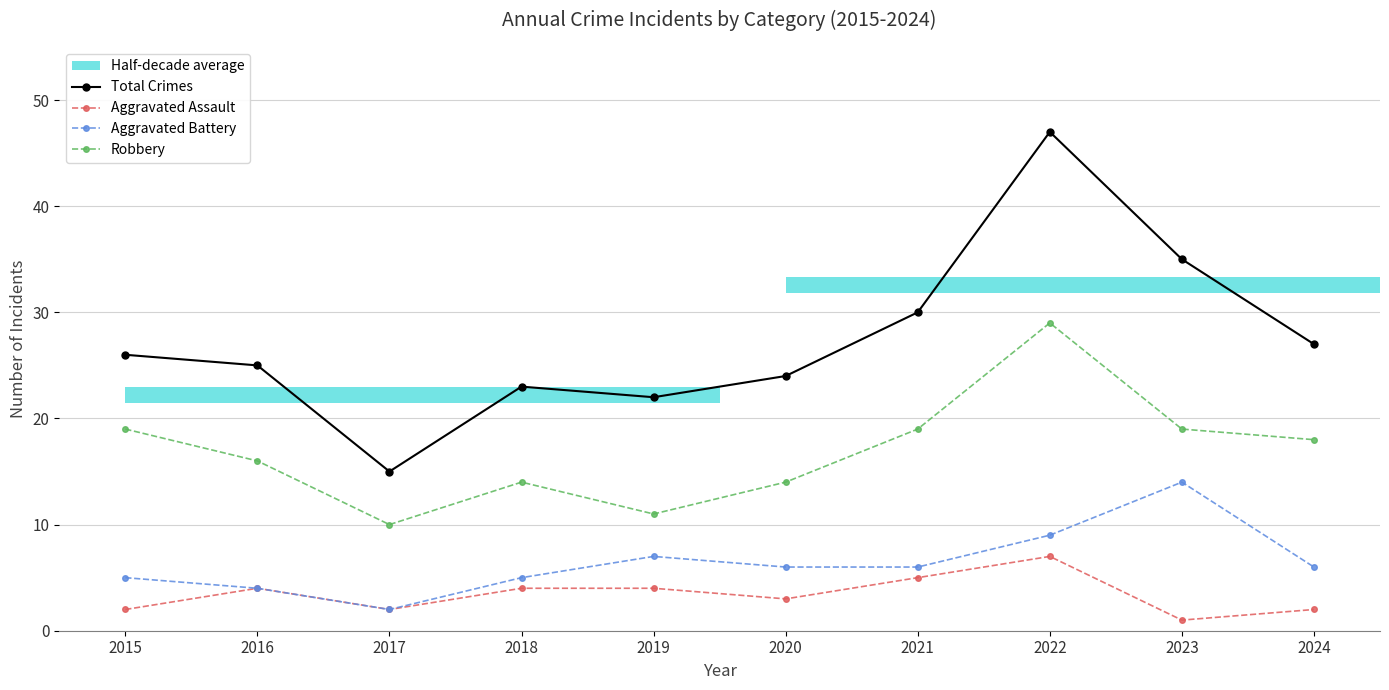

Reading left to right, what are all the values shown in this chart?

Total Crimes: 26	25	15	23	22	24	30	47	35	27
Aggravated Assault: 2	4	2	4	4	3	5	7	1	2
Aggravated Battery: 5	4	2	5	7	6	6	9	14	6
Robbery: 19	16	10	14	11	14	19	29	19	18